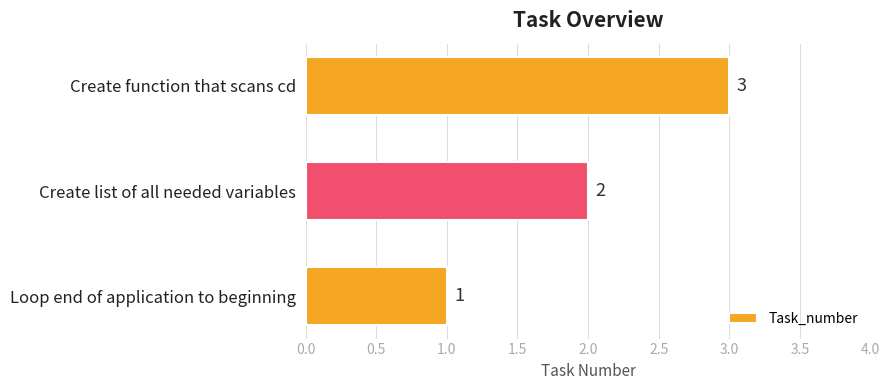

Between Create function that scans cd and Create list of all needed variables, which is larger?

Create function that scans cd